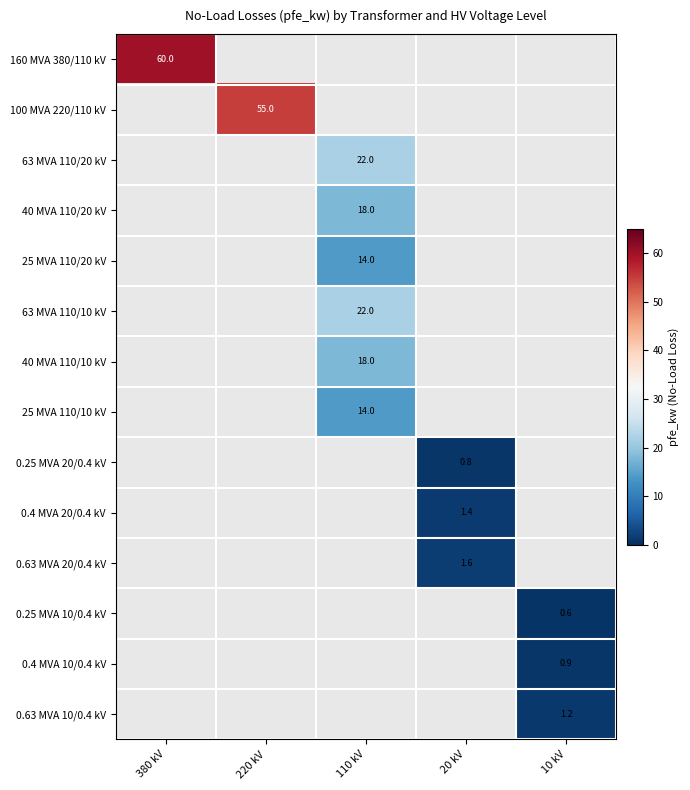

Is it true that 0.4 MVA 20/0.4 kV equals 1.4 at 20 kV?

True